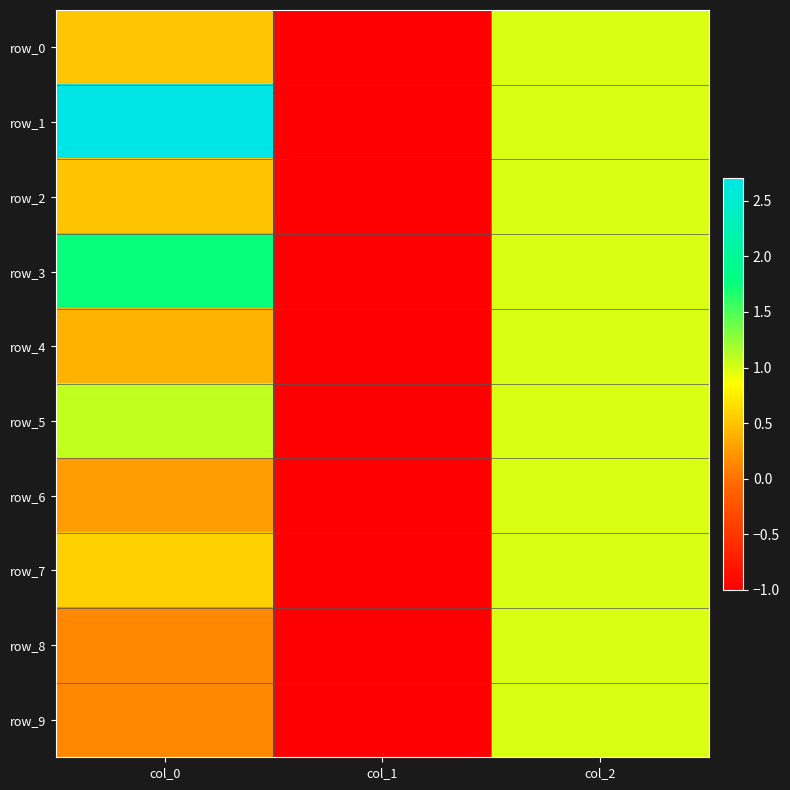

True or false: row_0 has a value of 0.6 at col_2.

False